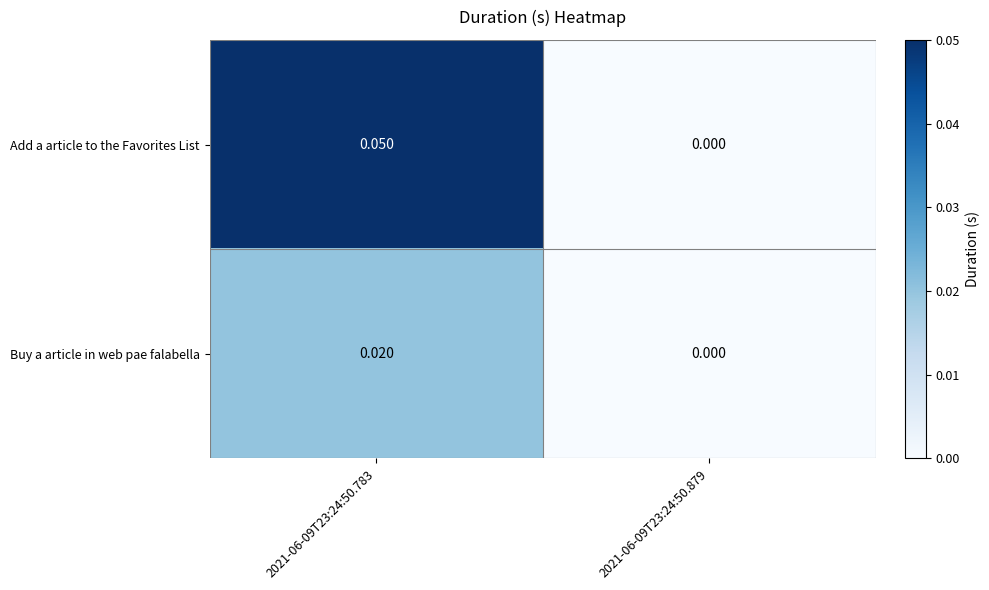

List the series in order of their peak value, highest first.

Add a article to the Favorites List, Buy a article in web pae falabella